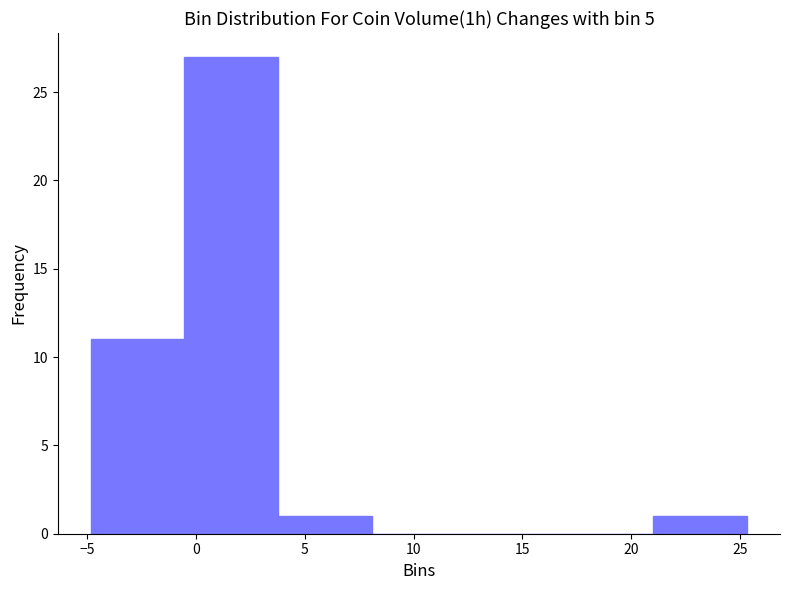

How tall is the bar that spans -0.5 to 4.0 on the x-axis? Neither the bar edges nor the heights are printed on the chart, so give them approximately, as read against the axes.

27